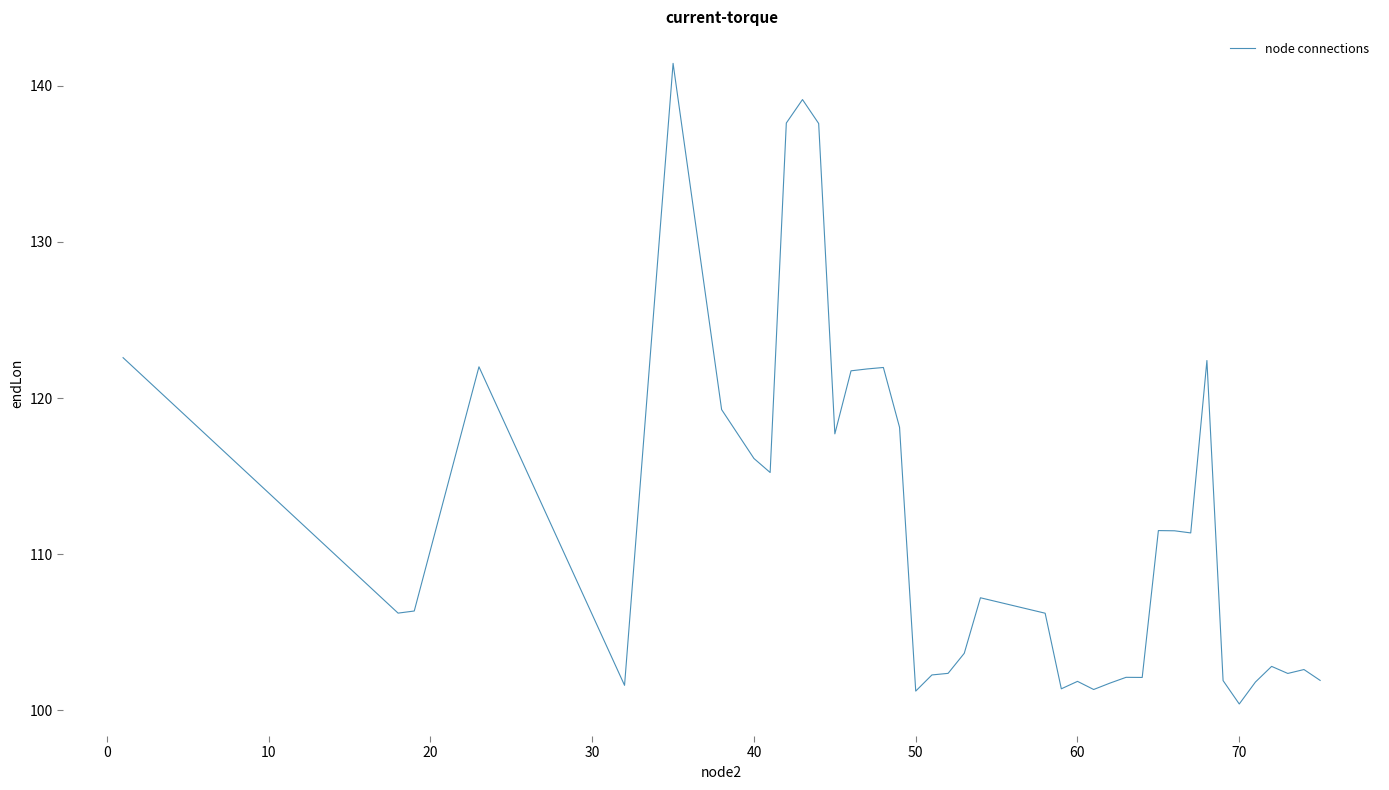

What is the smallest value displayed?

100.4